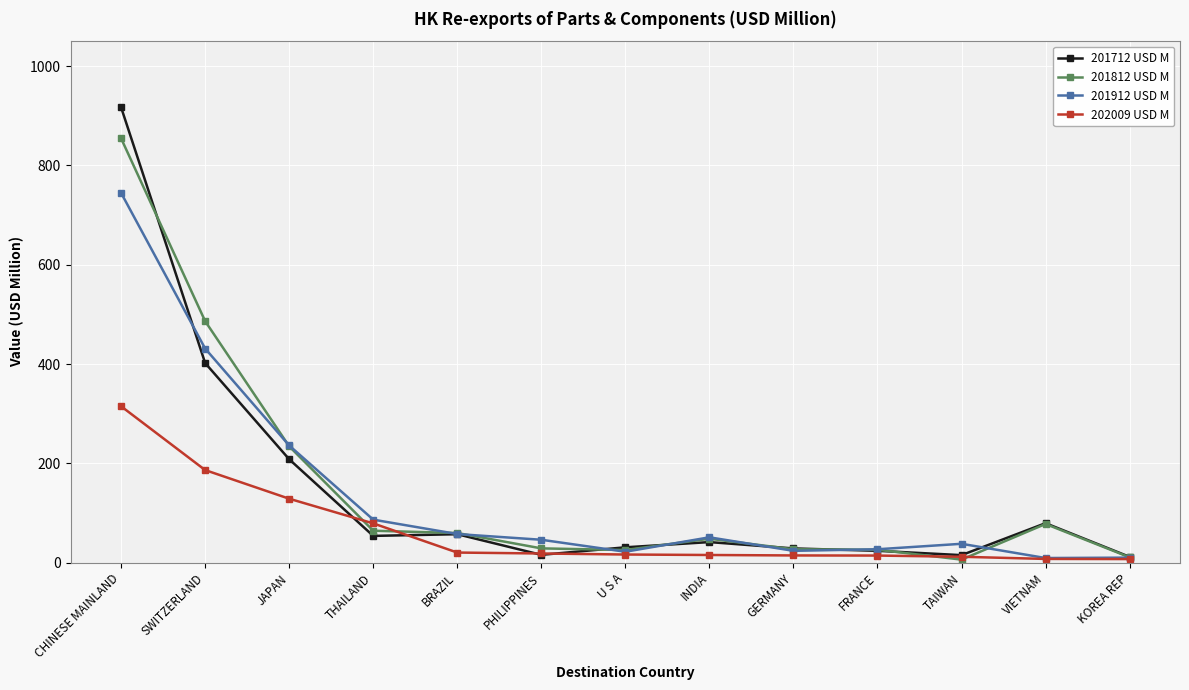

True or false: 201712 USD M has more than 1 interior local peaks.

True